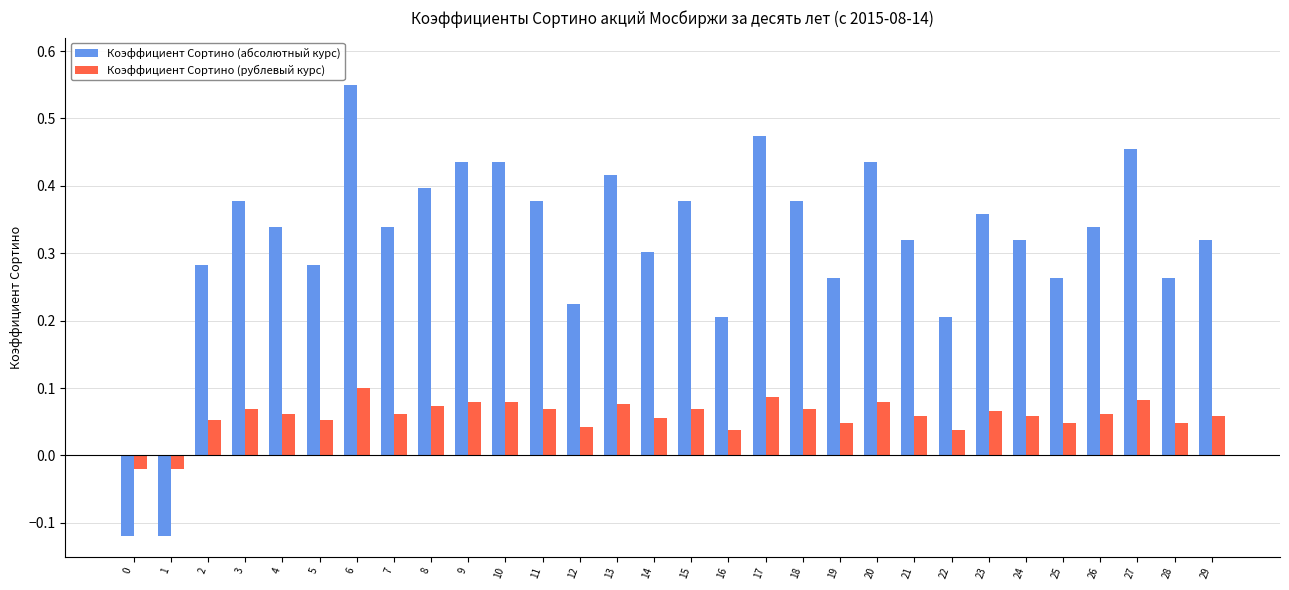

True or false: Коэффициент Сортино (абсолютный курс) has a value of 0.4 at 25.

False